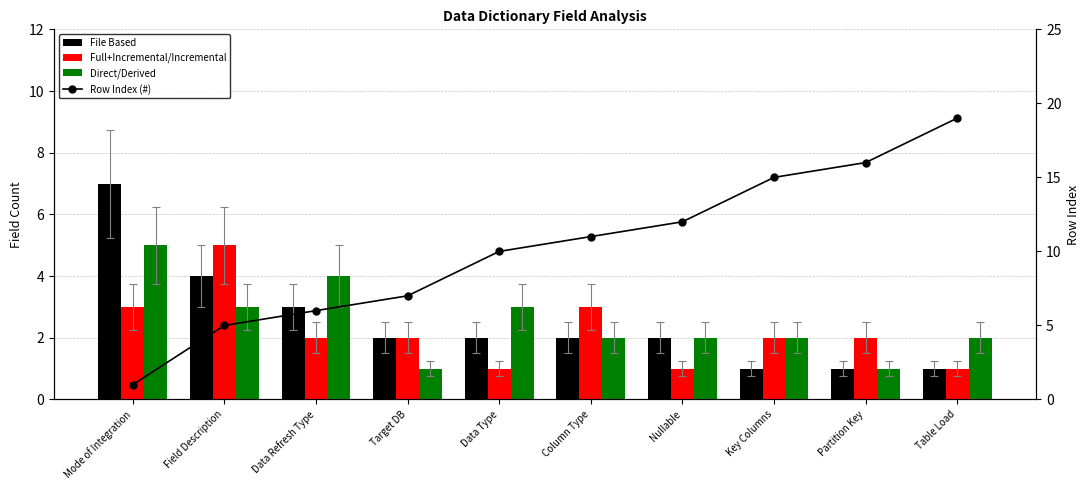

What is the value of the Full+Incremental/Incremental bar at the 1st from the left?

3